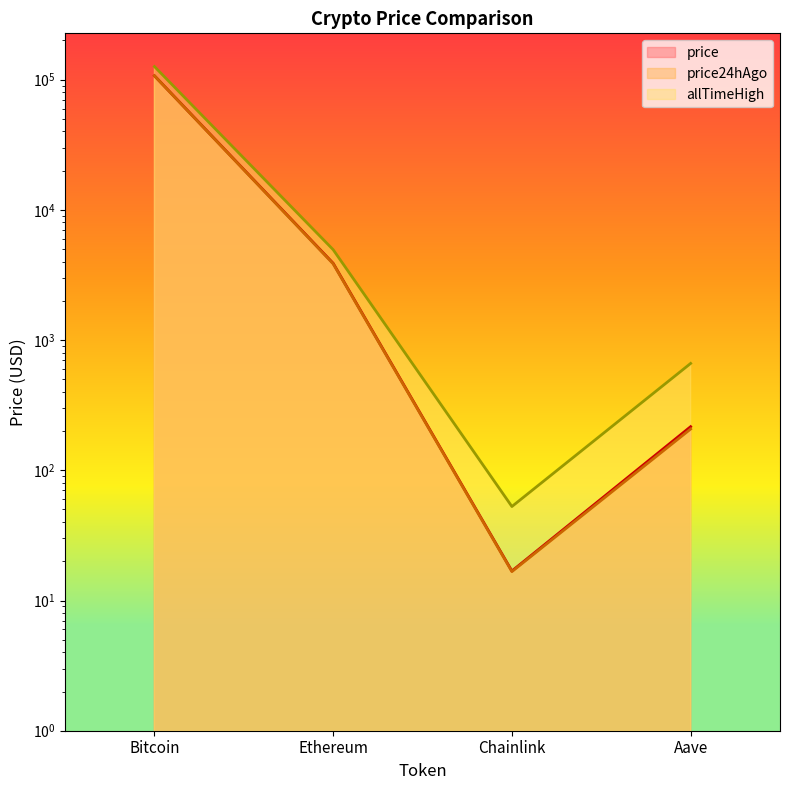

What is the label of the 3rd point from the left?

Chainlink